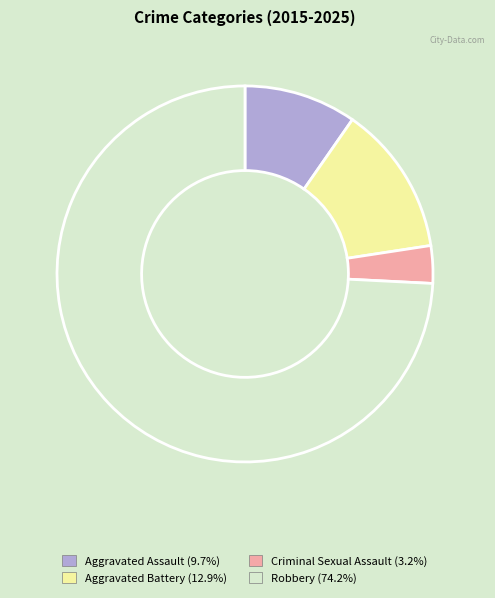

What is the majority slice?

Robbery